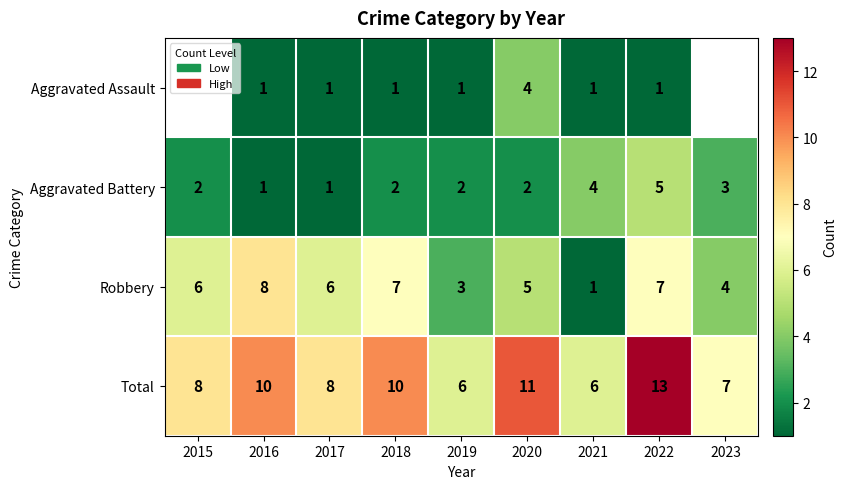

Is the value of Aggravated Battery at 2015 greater than the value of Aggravated Assault at 2017?

Yes